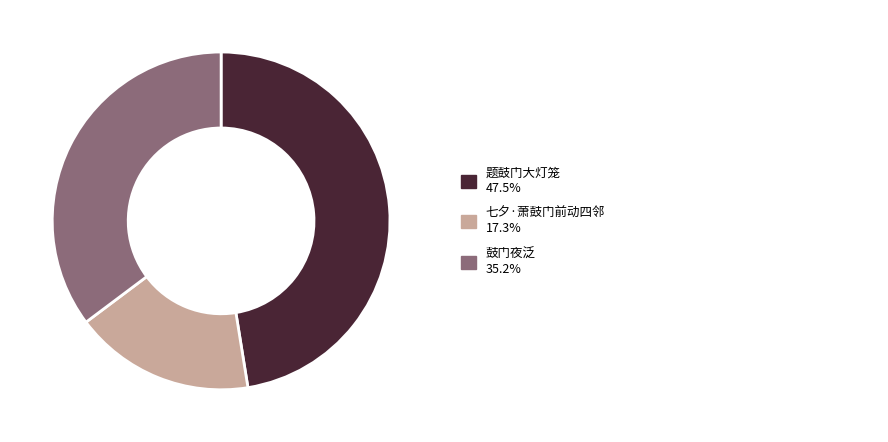

Is there a majority slice in this chart?

No